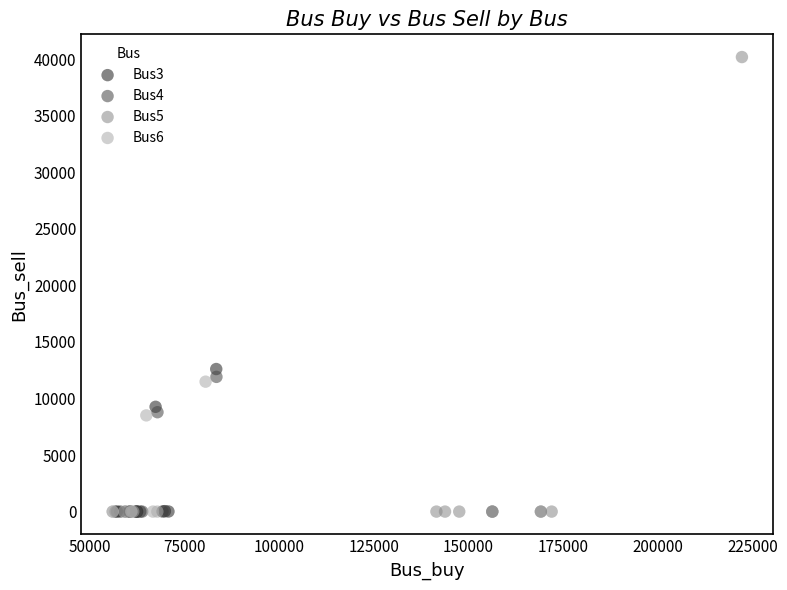

Which series has the widest spread of Y values?

Bus5